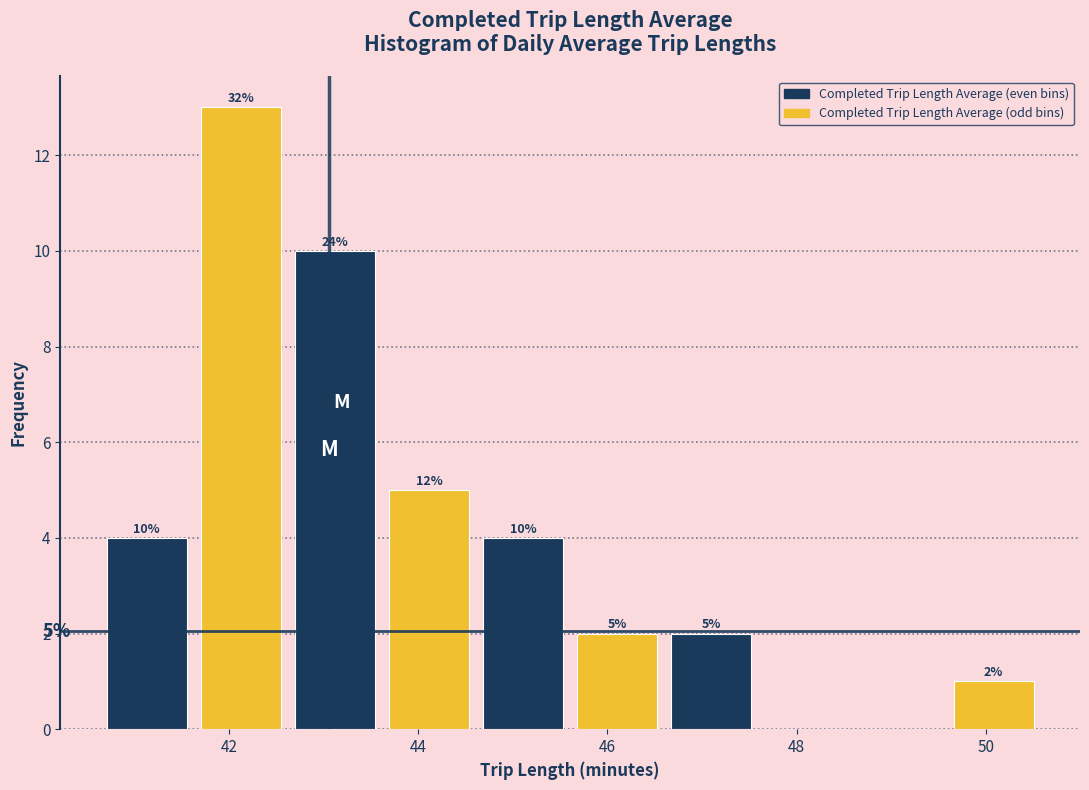

Over which range of the x-axis is the bar tallest?

41.6 to 42.6